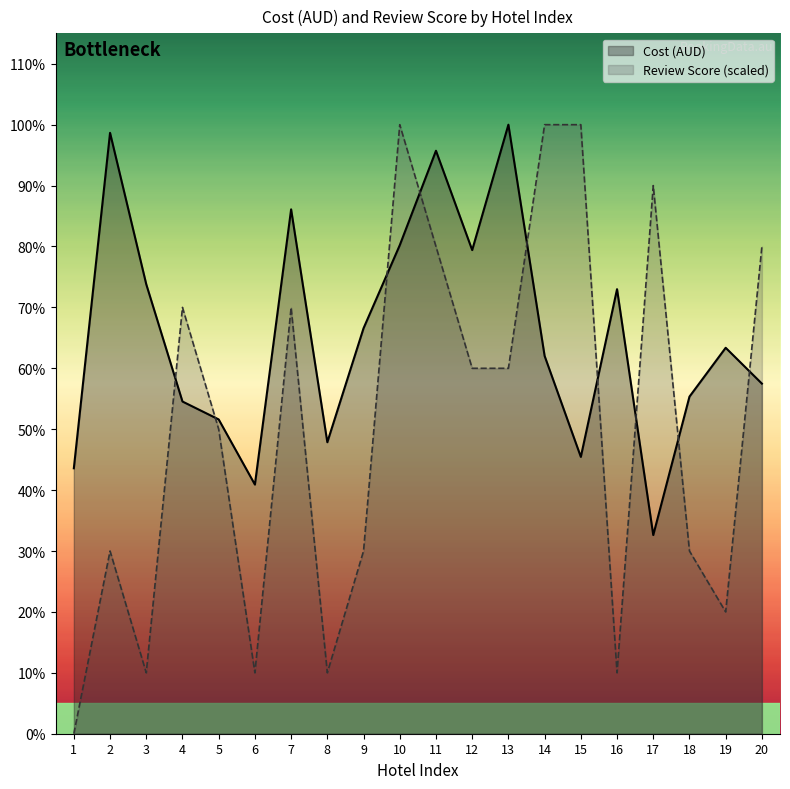

True or false: Review Score has a value of 69.6 at 12.

False